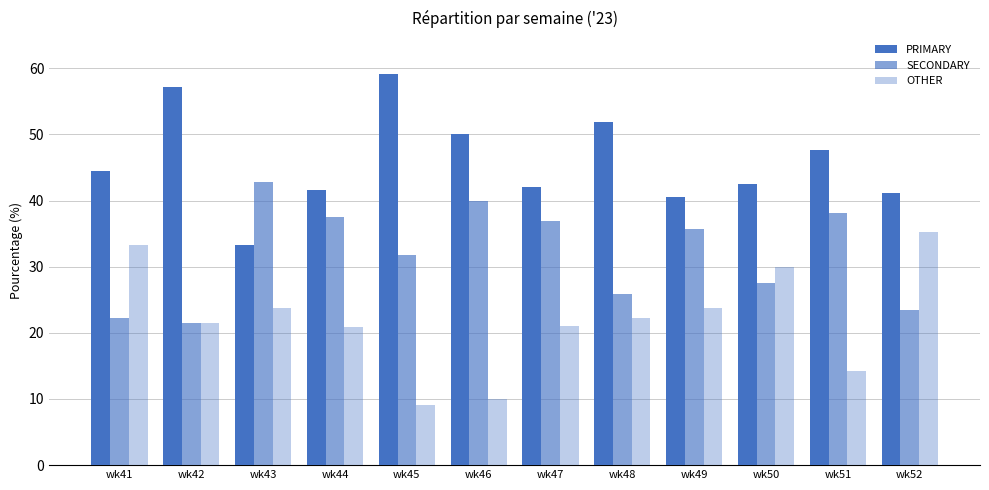

At which label does SECONDARY first exceed 35?

wk43